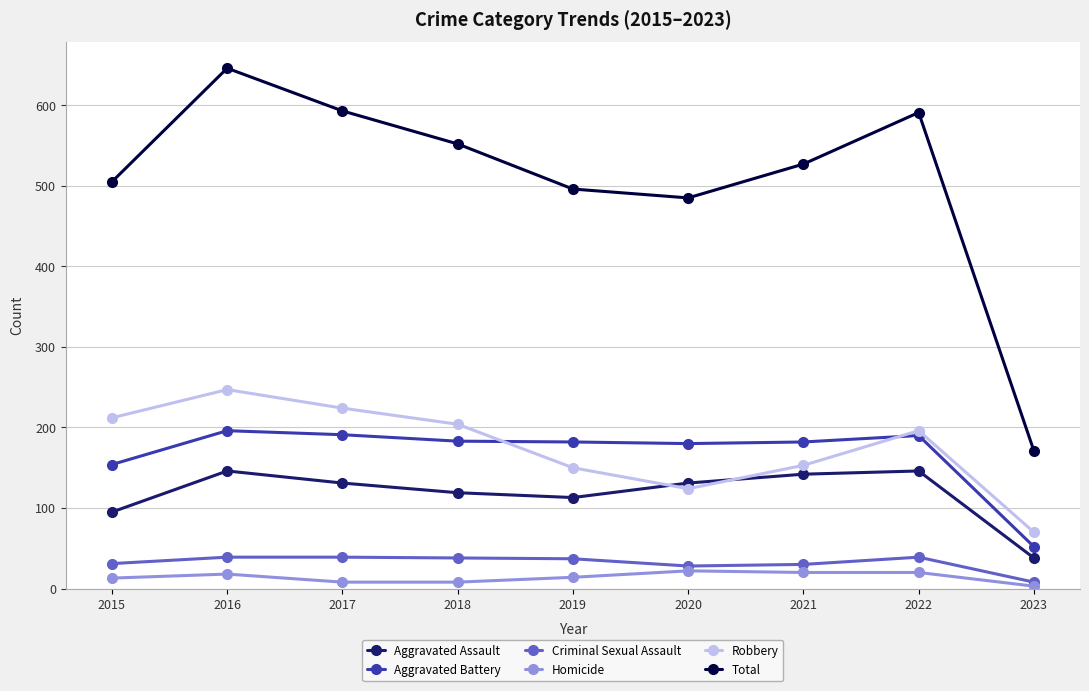

What value does the Total series have at 2018?

552